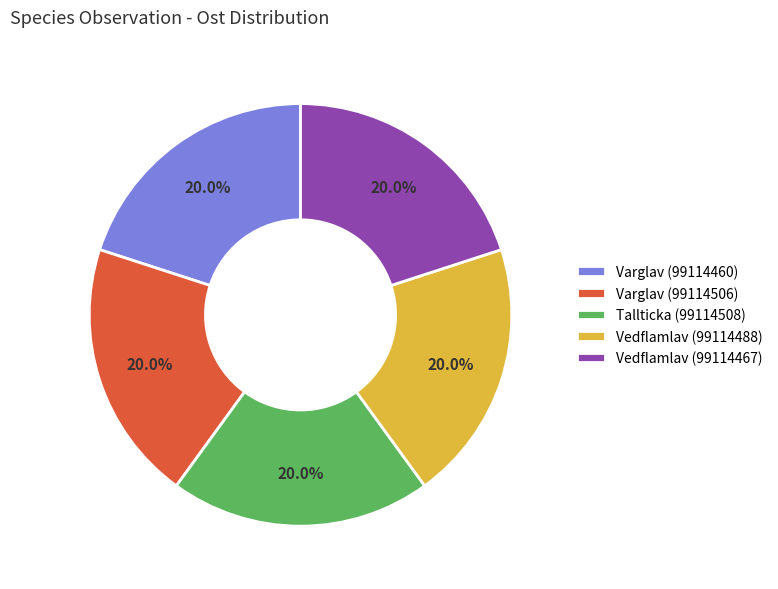

How many slices are in this pie chart?

5